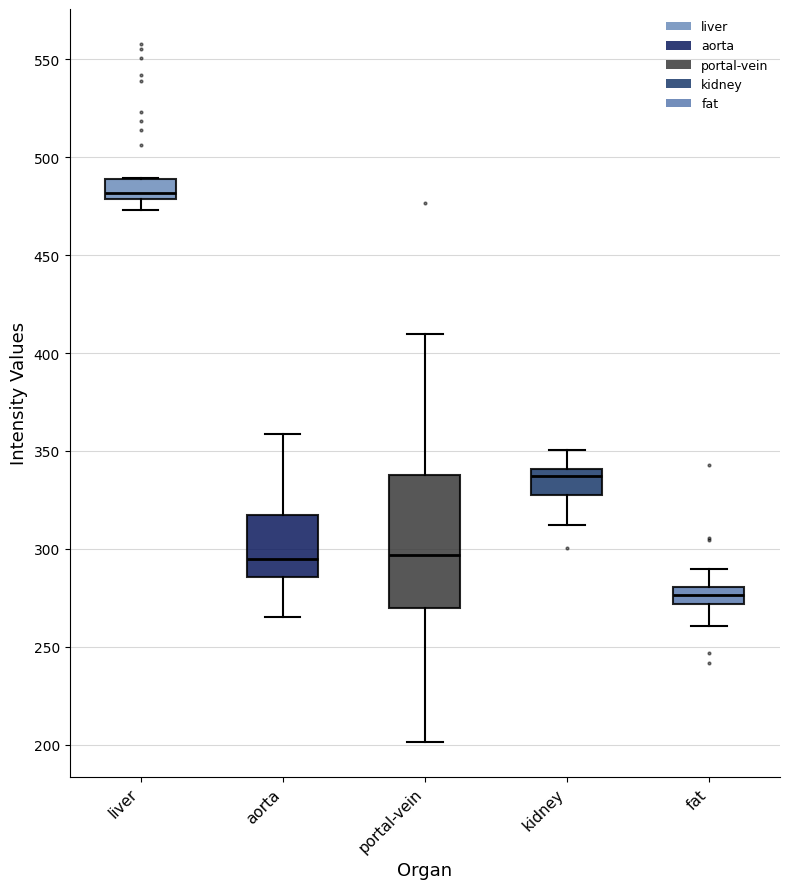

Which box has the highest median line?

liver